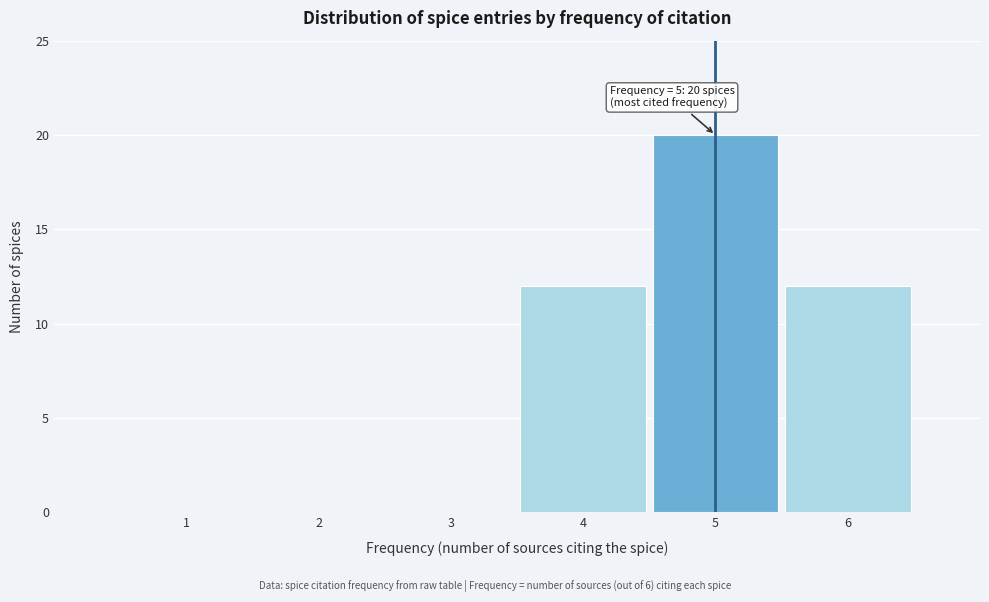

Which range on the x-axis has the tallest bar?

4.5 to 5.5